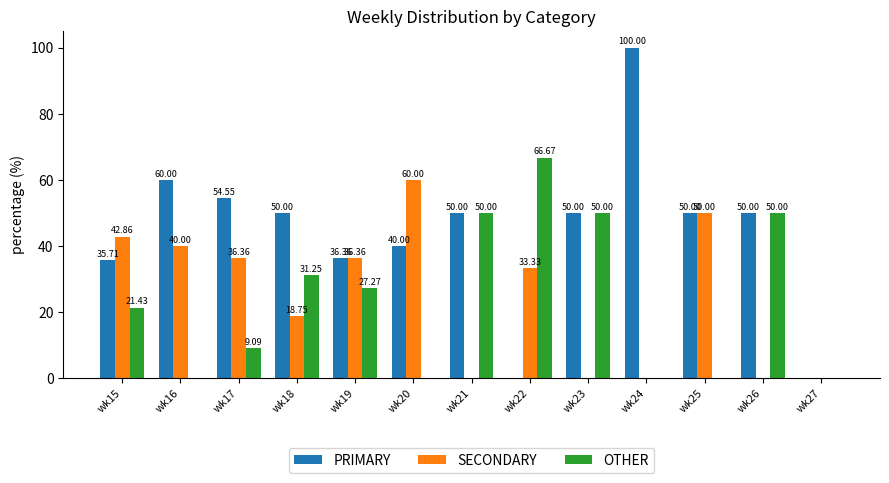

Between wk16 and wk19, which series saw the biggest shift?

OTHER